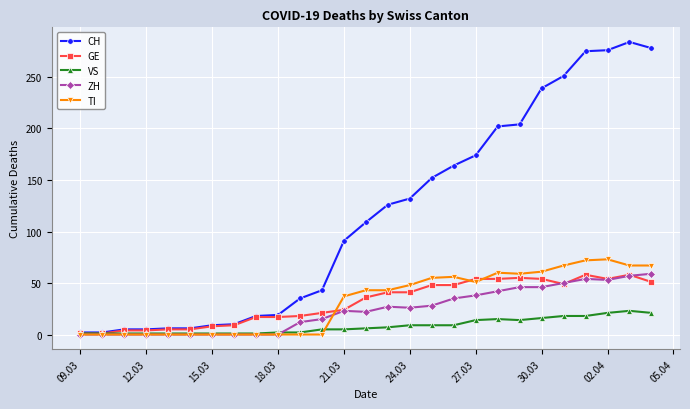

At how many categories does at least one series exceed 197?

8